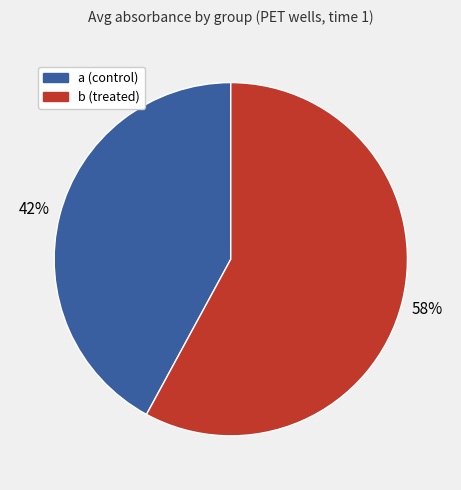

To the nearest percent, what is the average slice percentage?

50%